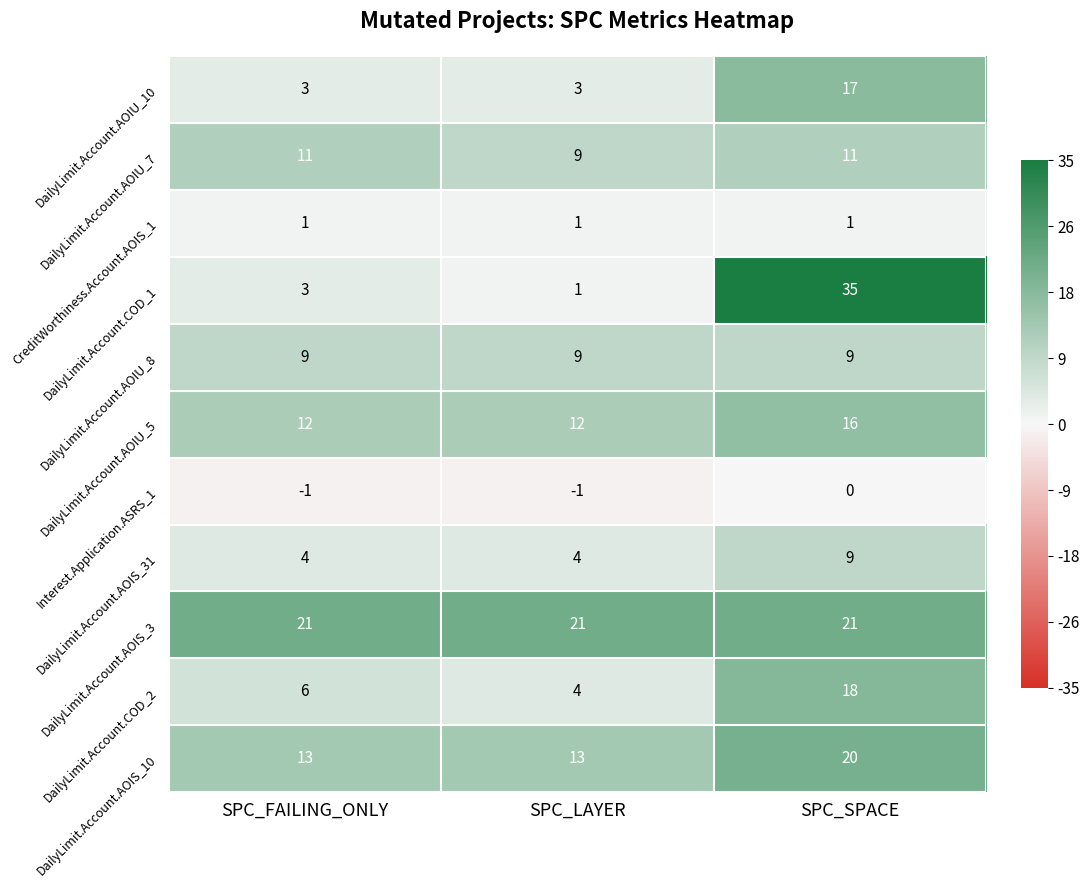

How many DailyLimit.Account.AOIU_5 values are between 12 and 16?

3